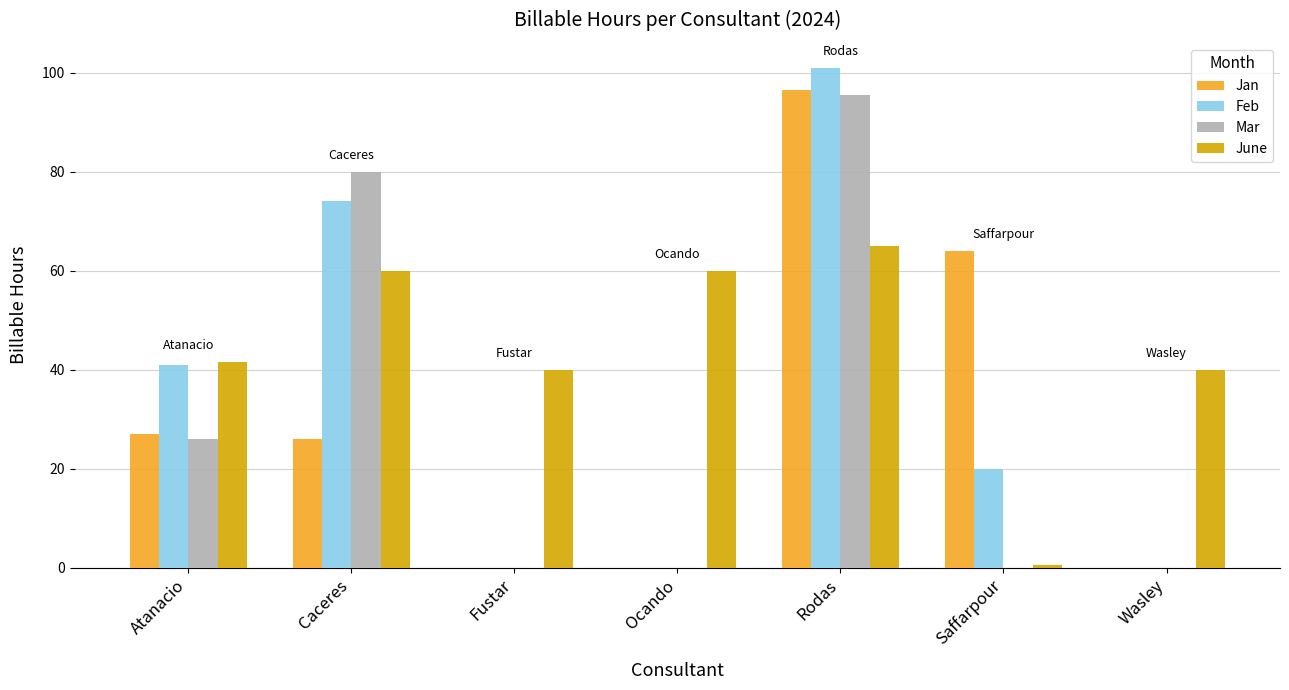

At which category does the chart reach its peak across all series?

Rodas